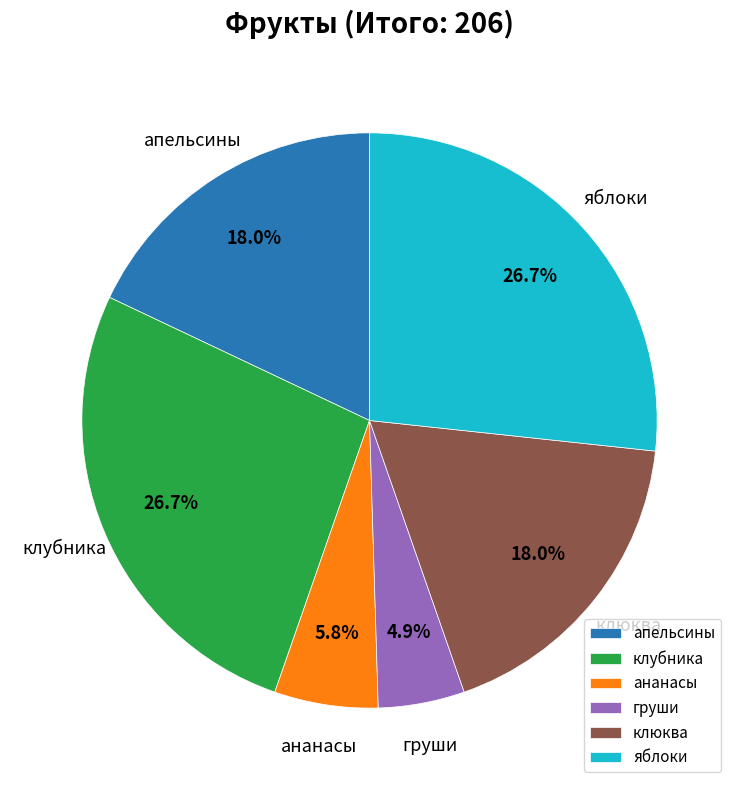

True or false: груши accounts for 11% of the total.

False